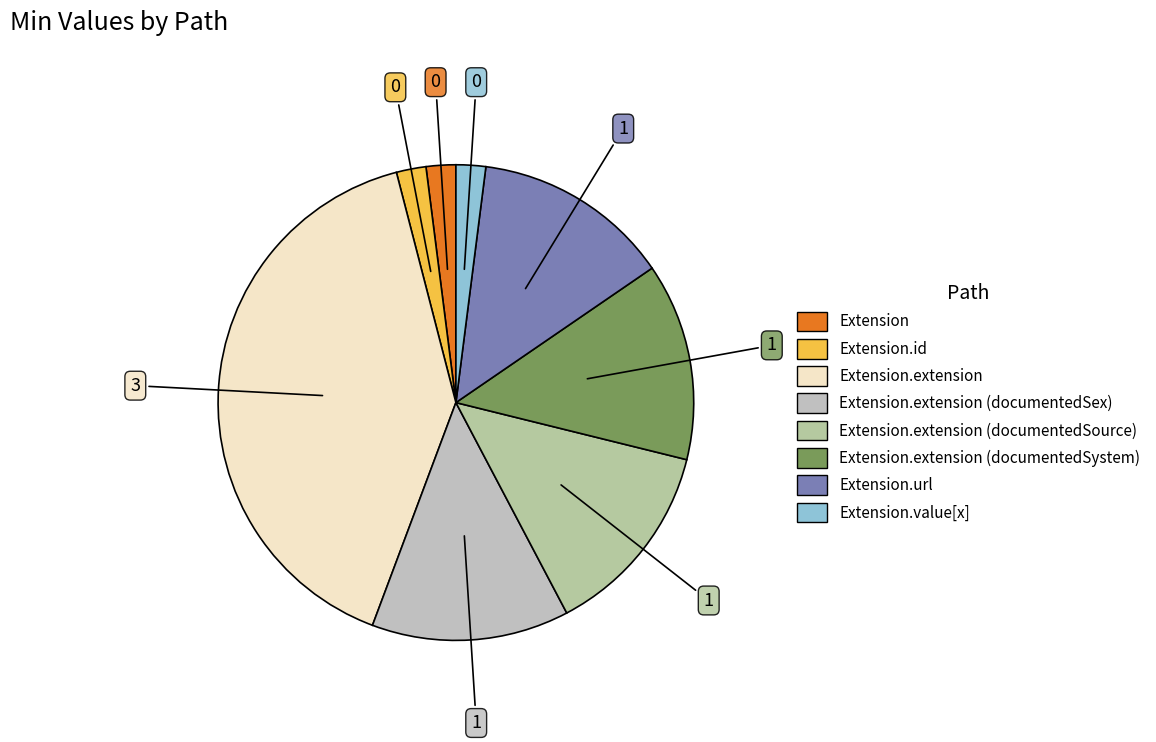

How many segments does this pie chart have?

8